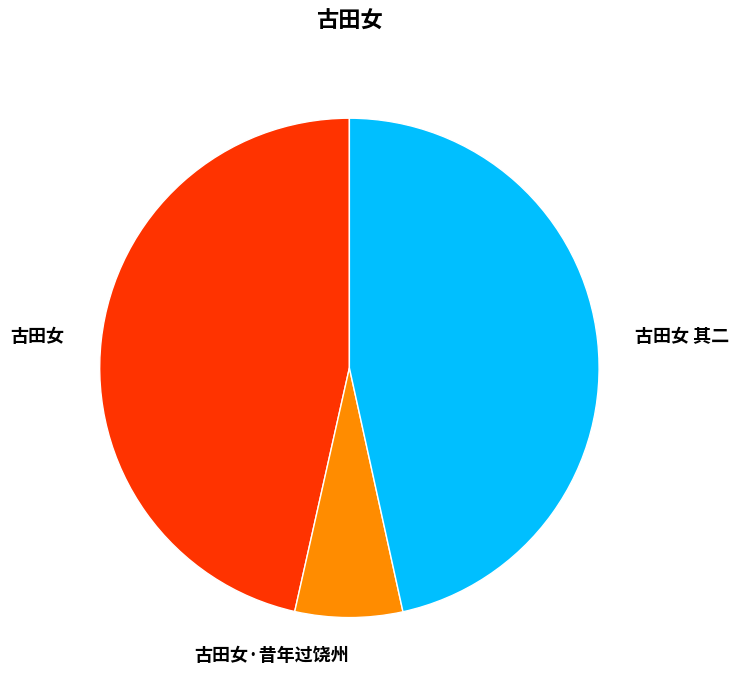

Approximately how many times larger is the value at 古田女 其二 compared to 古田女?

1.0